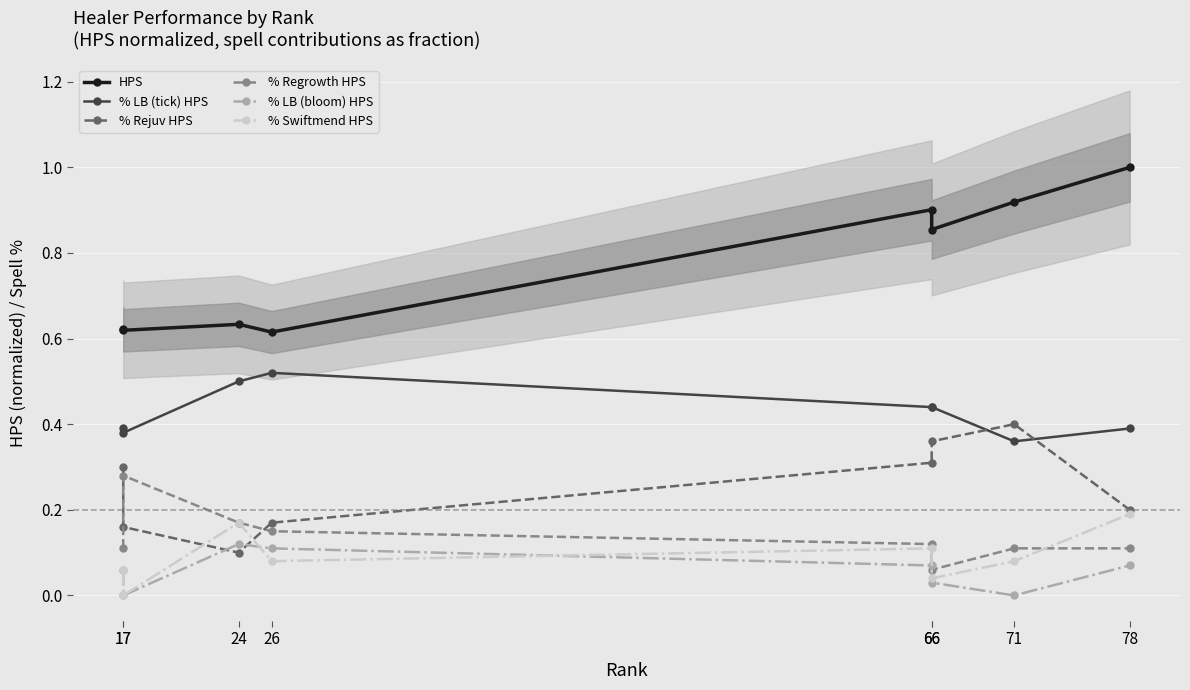

What are all the series names shown in the legend?

HPS, % LB (tick) HPS, % Rejuv HPS, % Regrowth HPS, % LB (bloom) HPS, % Swiftmend HPS